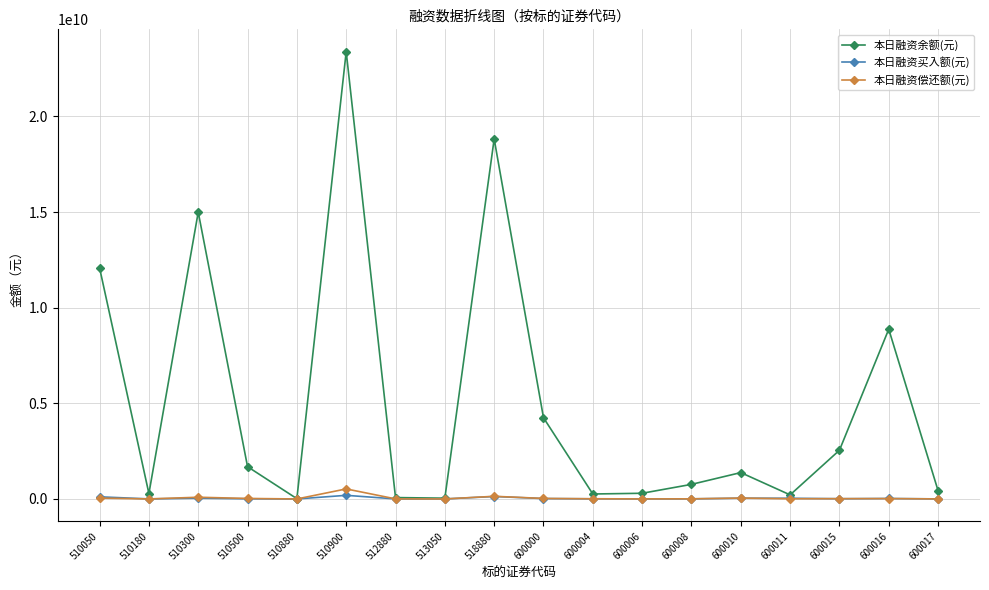

What is the maximum value for 本日融资偿还额(元)?

524766766